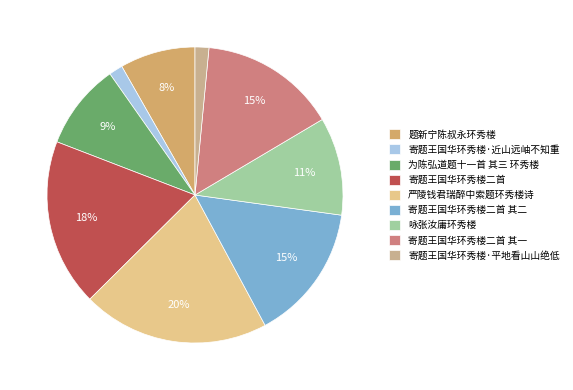

Count the number of slices in the pie.

9